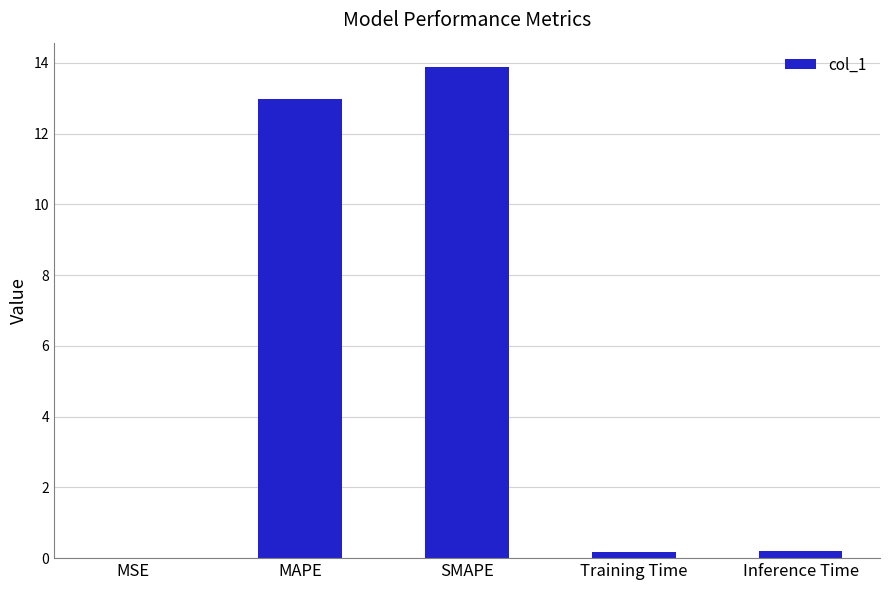

Is it true that the value at SMAPE is 9.7?

False